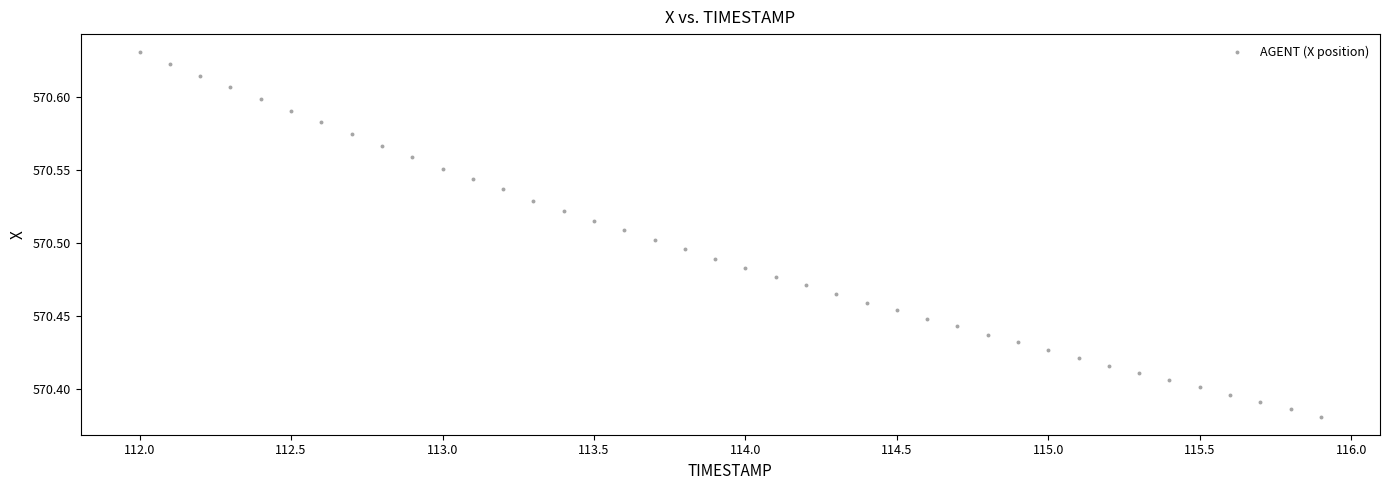

What is the range of X values (max minus min)?

3.9